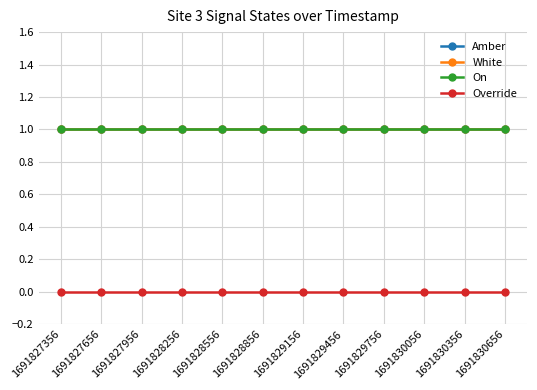

Rank the series by their maximum value, from lowest to highest.

Override, Amber, White, On